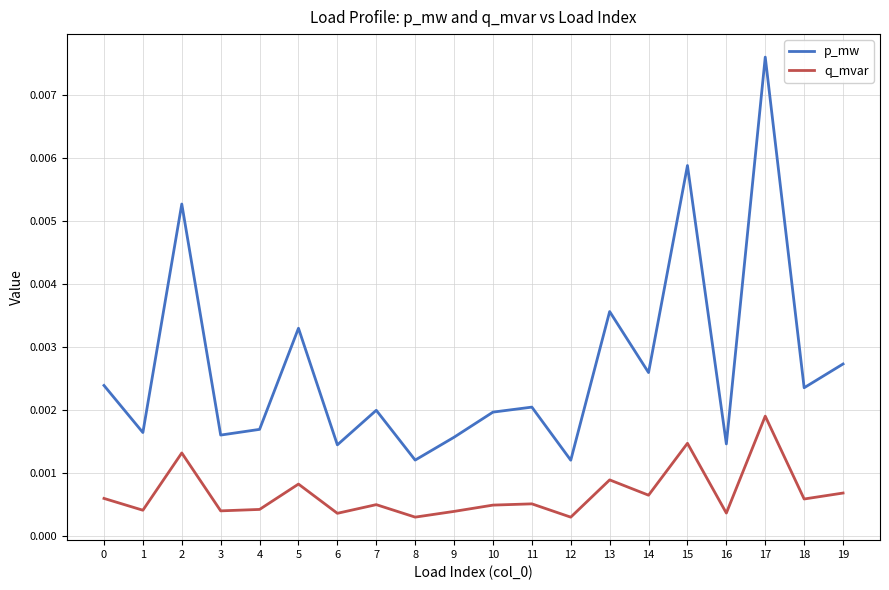

Where is the first local maximum for p_mw?

2